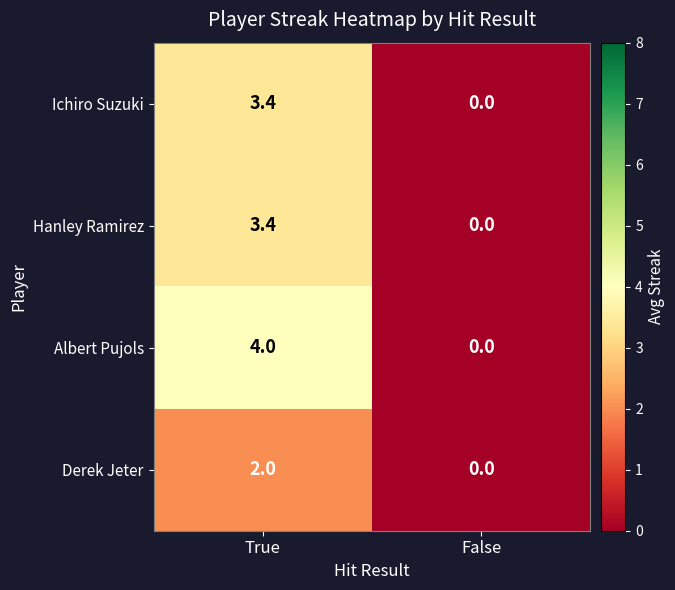

True or false: Albert Pujols has a value of 4.0 at True.

True